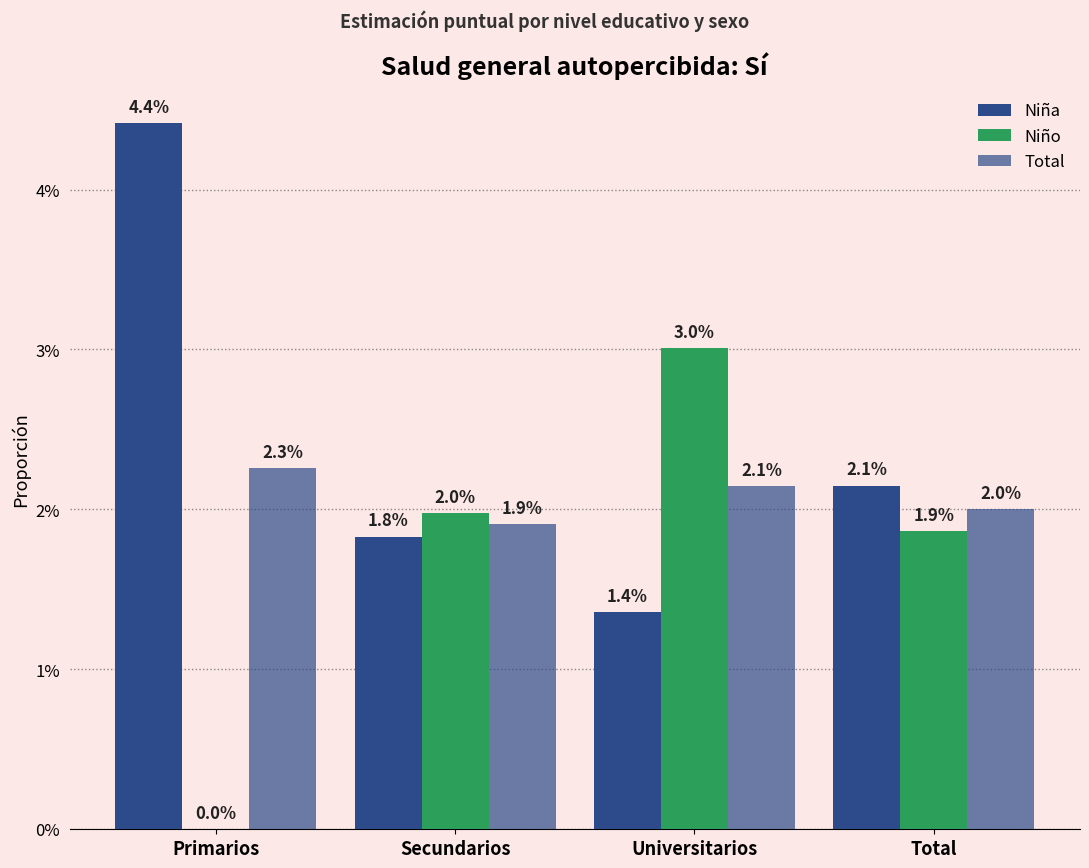

Are the bars grouped side by side (vs. stacked)?

Yes